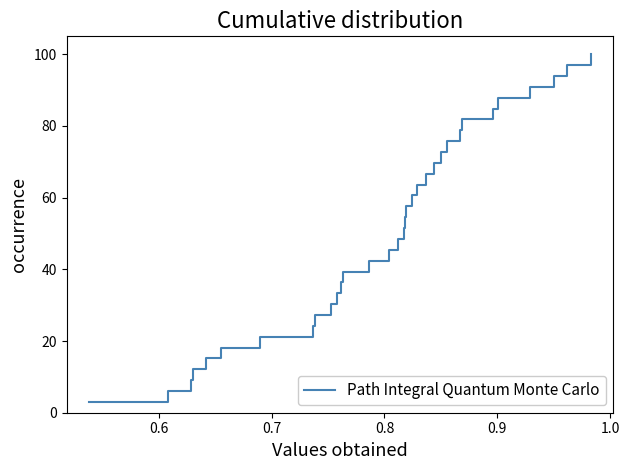

What is the greatest value displayed?

100.0